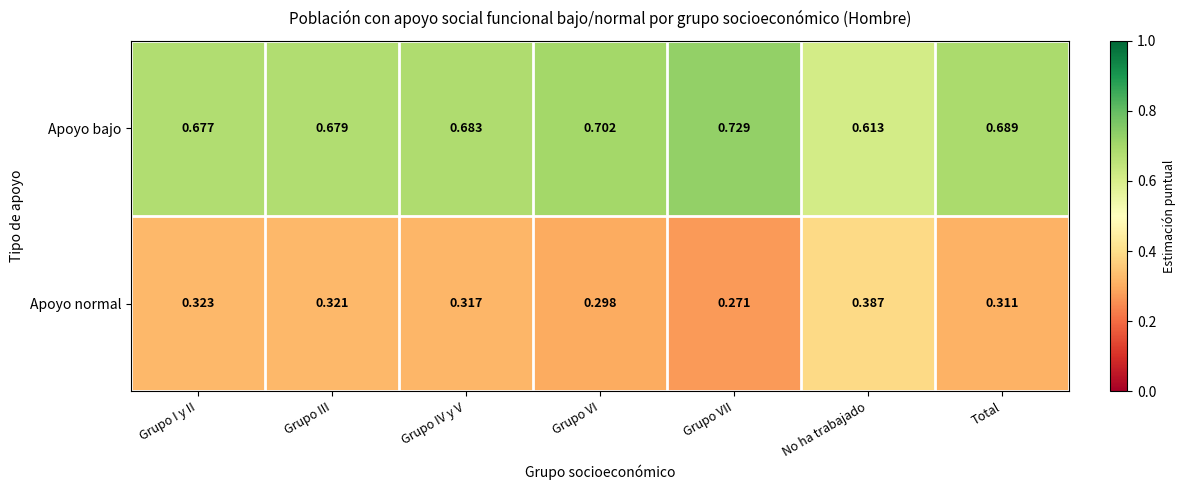

Rank the series by their average value, from lowest to highest.

Apoyo normal, Apoyo bajo